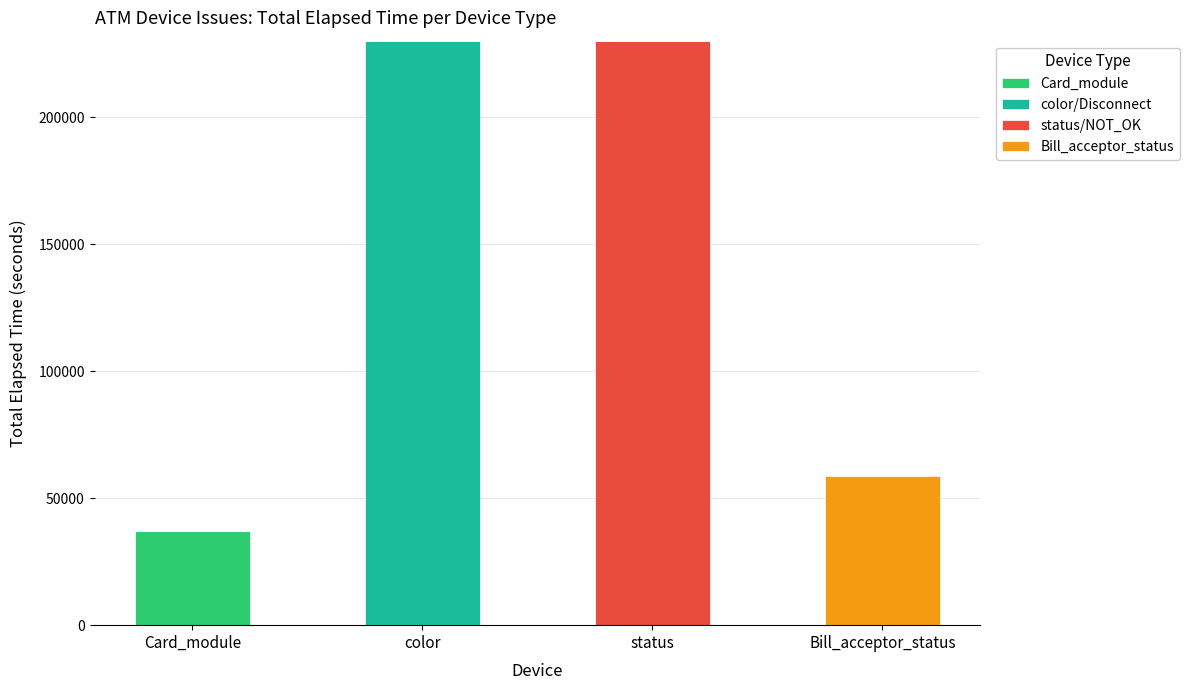

Are the bars grouped side by side (vs. stacked)?

No